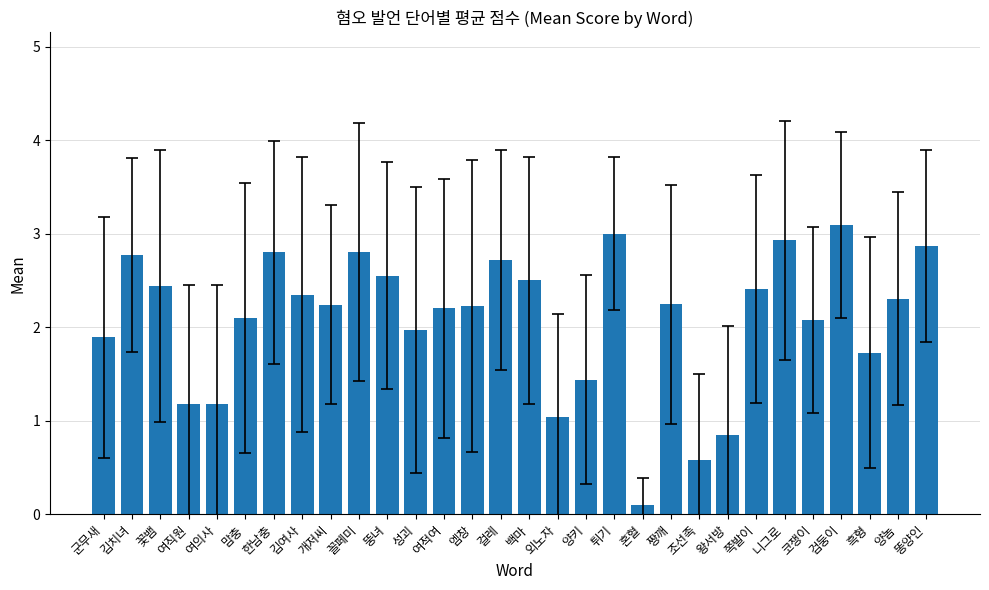

Which has a higher value, 짱깨 or 양키?

짱깨